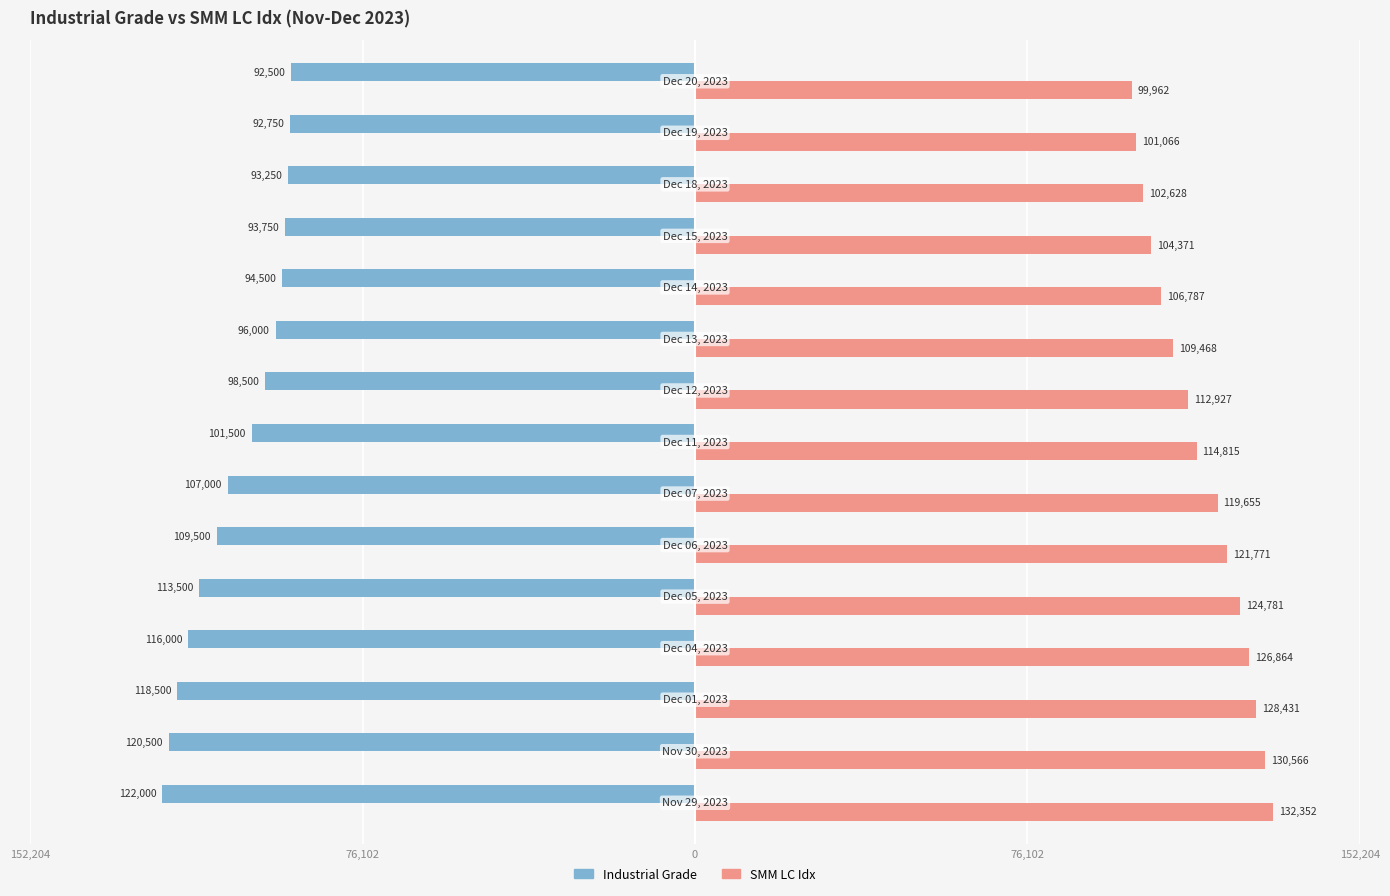

Reading left to right, extract all data points from this chart.

Industrial Grade: -122000	-120500	-118500	-116000	-113500	-109500	-107000	-101500	-98500	-96000	-94500	-93750	-93250	-92750	-92500
SMM LC Idx: 132352	130566	128431	126864	124781	121771	119655	114815	112927	109468	106787	104371	102628	101066	99962